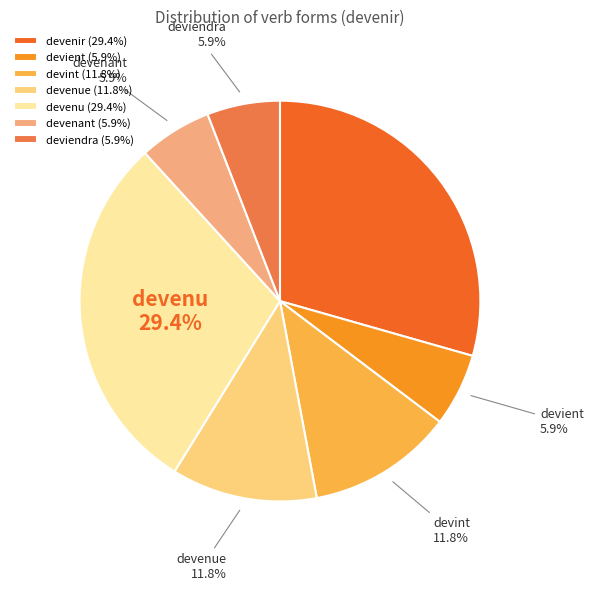

How many slices are in this pie chart?

7